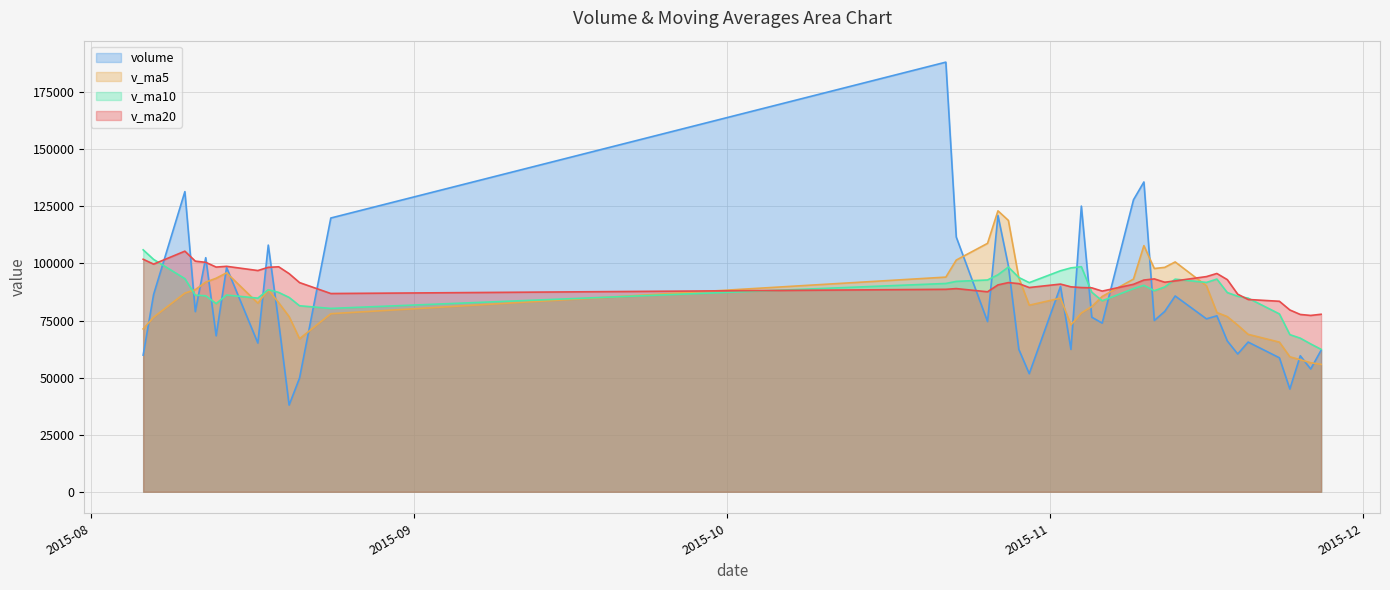

What is the minimum value for v_ma5?

55808.0